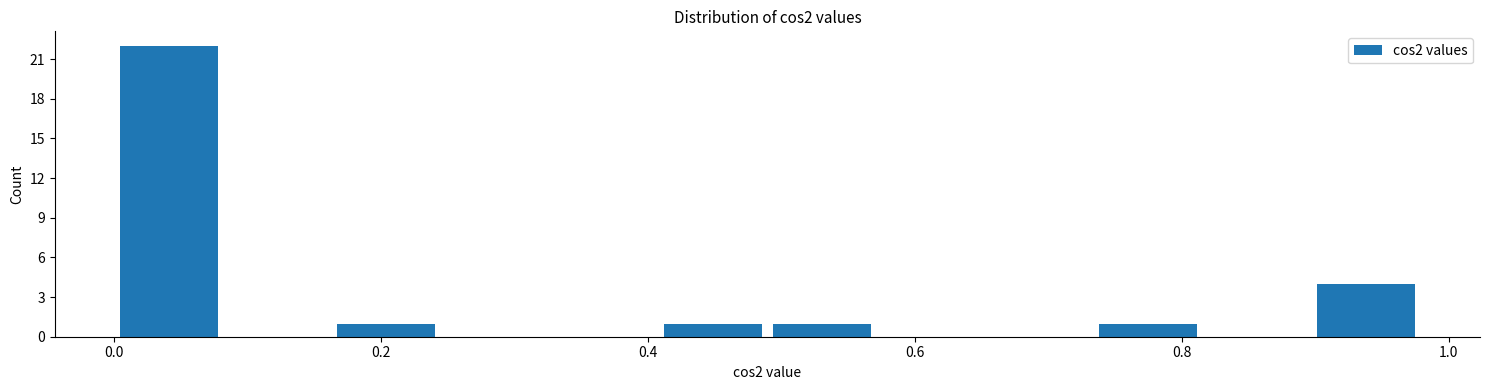

Reading left to right, list every bar in this chart as the range it spans on the x-axis followed by its height. Neither the bar edges nor the heights are printed on the chart, so give them approximately, as read against the axes.

0.00 to 0.08: 22
0.08 to 0.16: 0
0.16 to 0.24: 1
0.24 to 0.32: 0
0.32 to 0.40: 0
0.40 to 0.48: 1
0.48 to 0.58: 1
0.58 to 0.66: 0
0.66 to 0.74: 0
0.74 to 0.82: 1
0.82 to 0.90: 0
0.90 to 0.98: 4